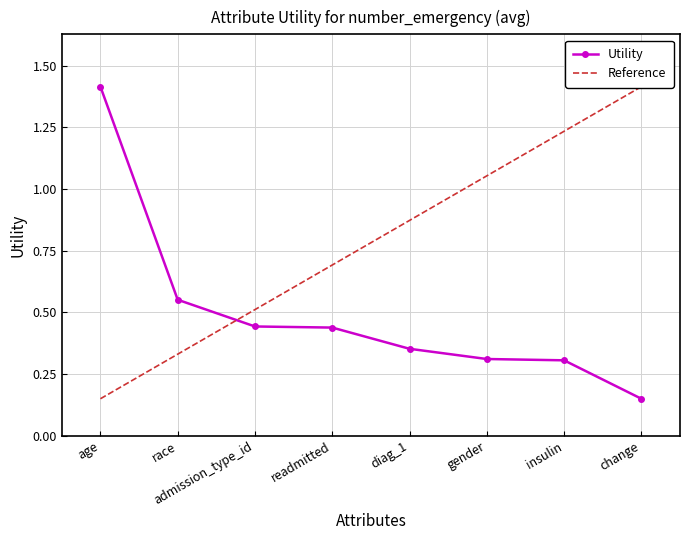

Count the values in the range 0 to 1.

7